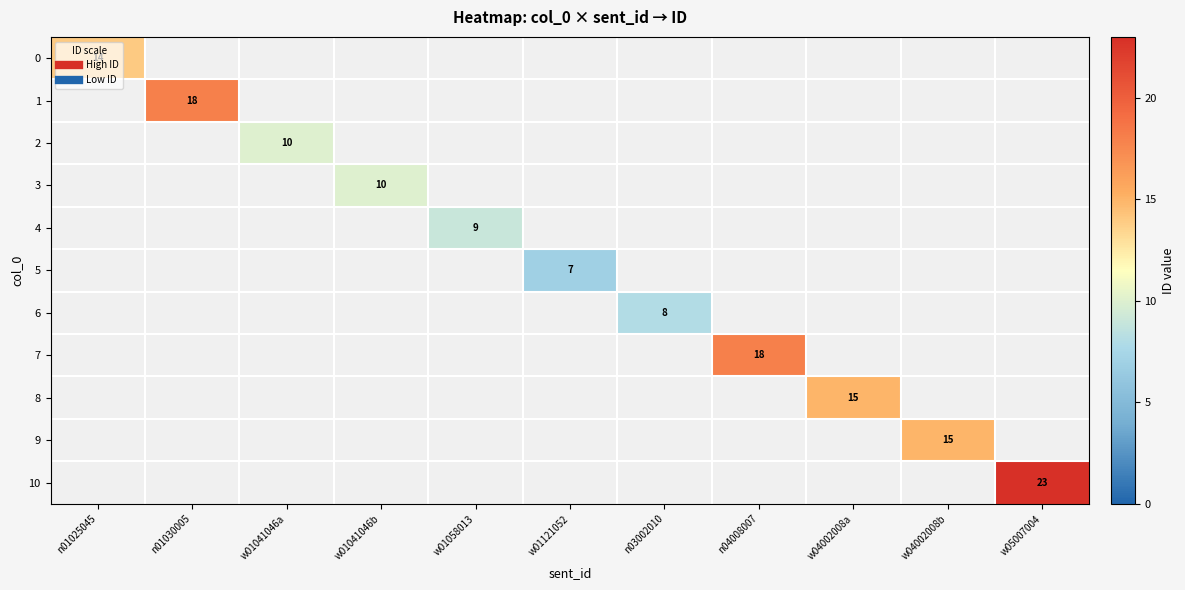

How many data points does each series have?

11